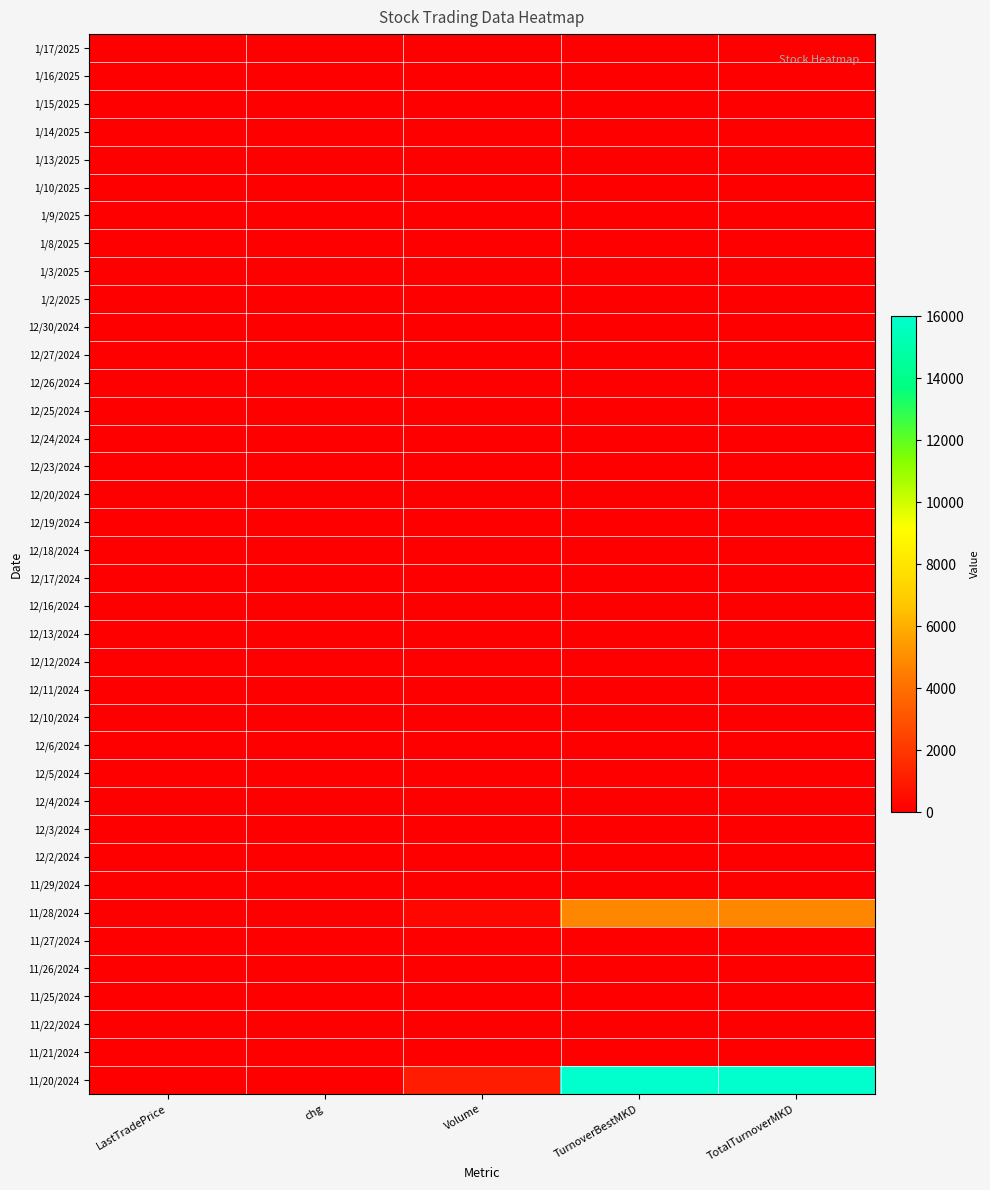

Which series has the largest total across all categories?

11/20/2024